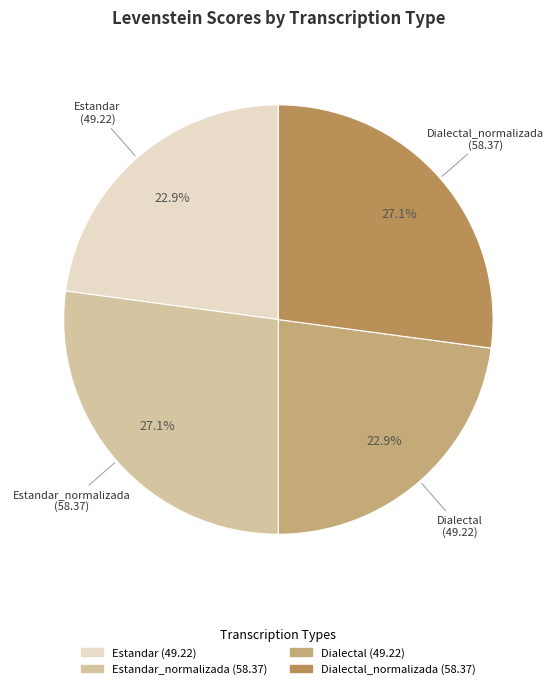

Does any single category account for the majority?

No